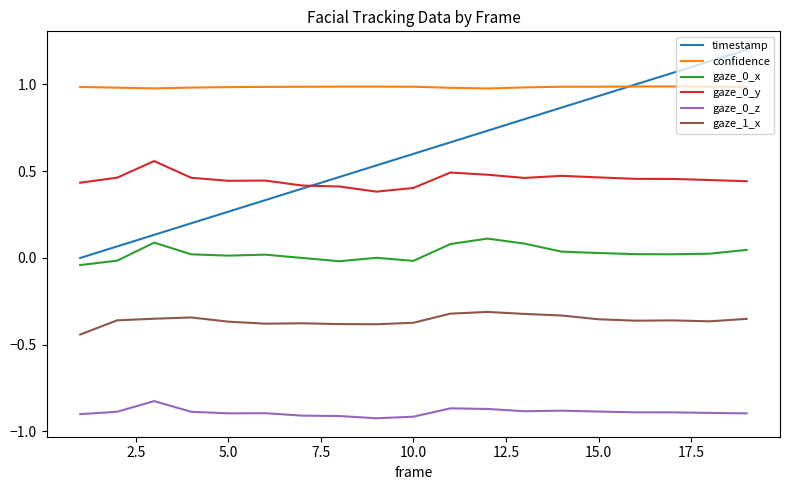

Which series has the largest total across all categories?

confidence